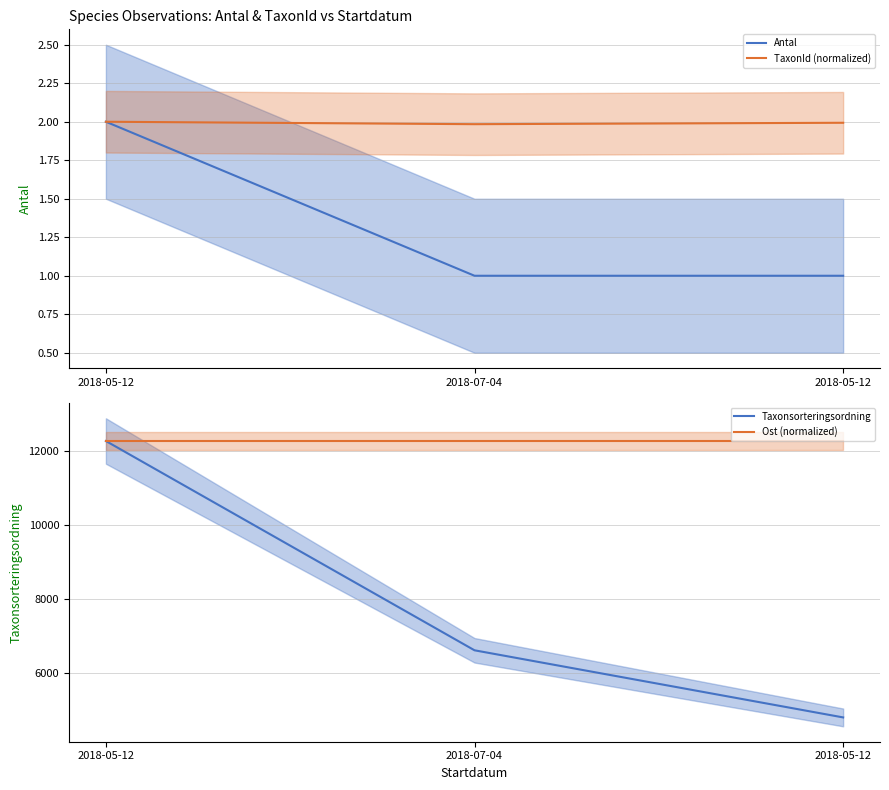

Rank the series at 2018-07-04 from lowest to highest value.

Antal, TaxonId (normalized), Taxonsorteringsordning, Ost (normalized)